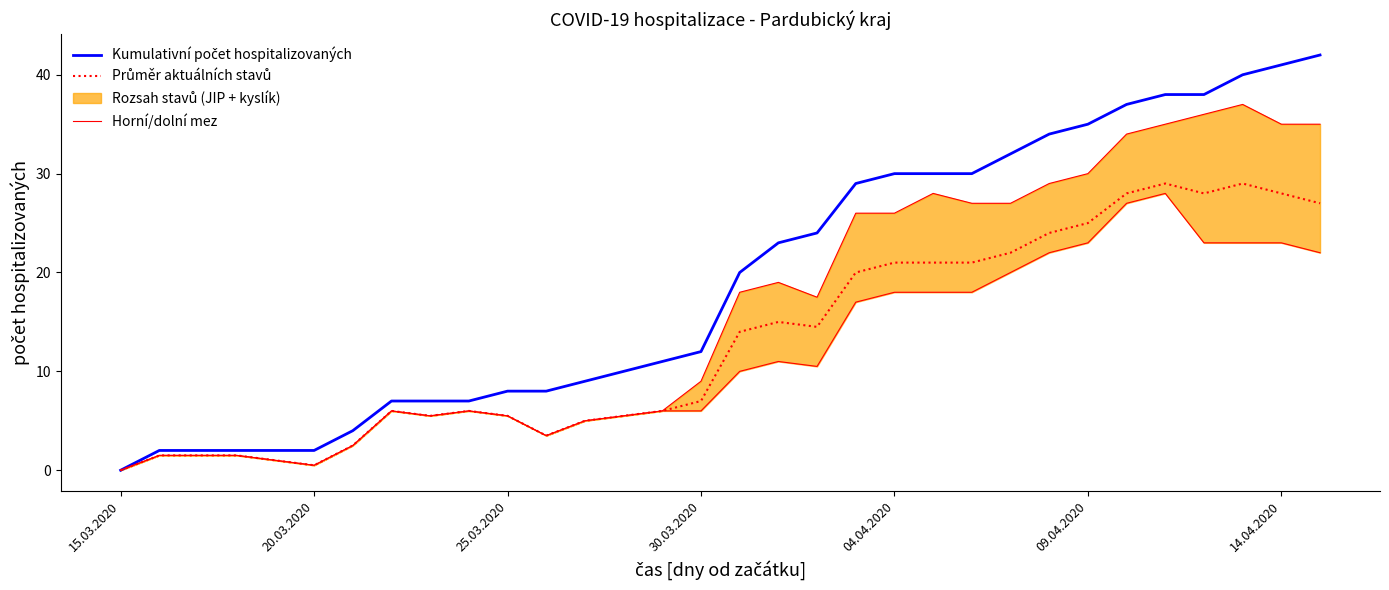

True or false: Kumulativní počet hospitalizovaných has more than 0 interior local peaks.

False